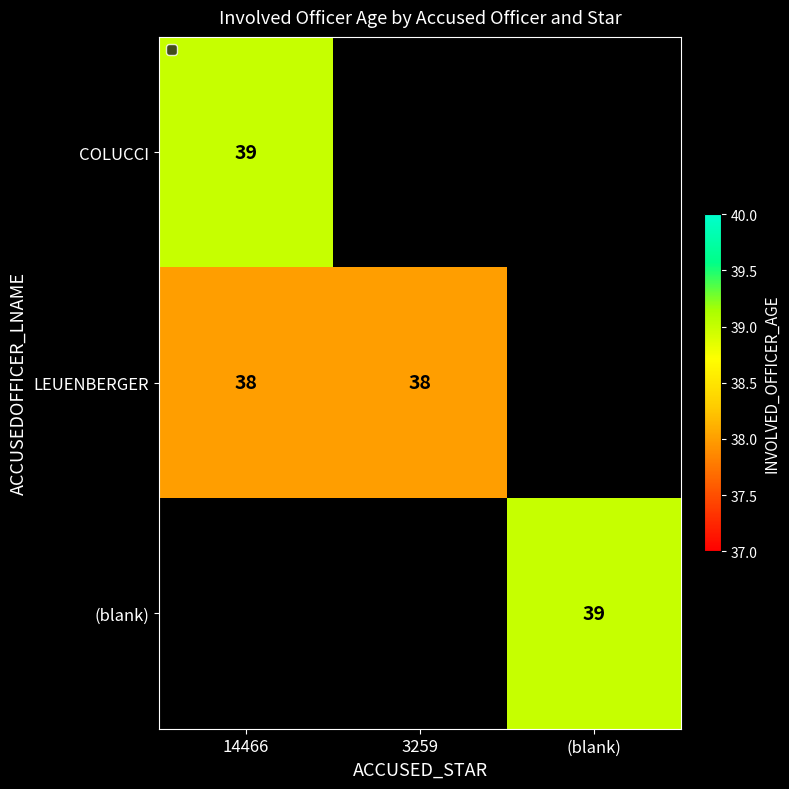

What is the spread (max minus min) of values at 14466?

1.0